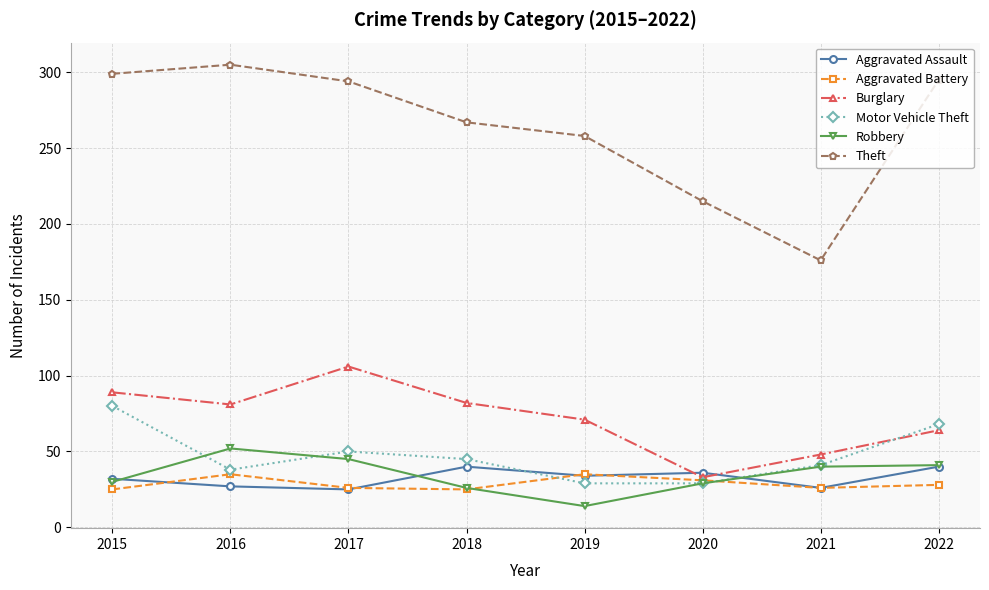

True or false: Theft has more than 1 points higher than both neighbors.

False